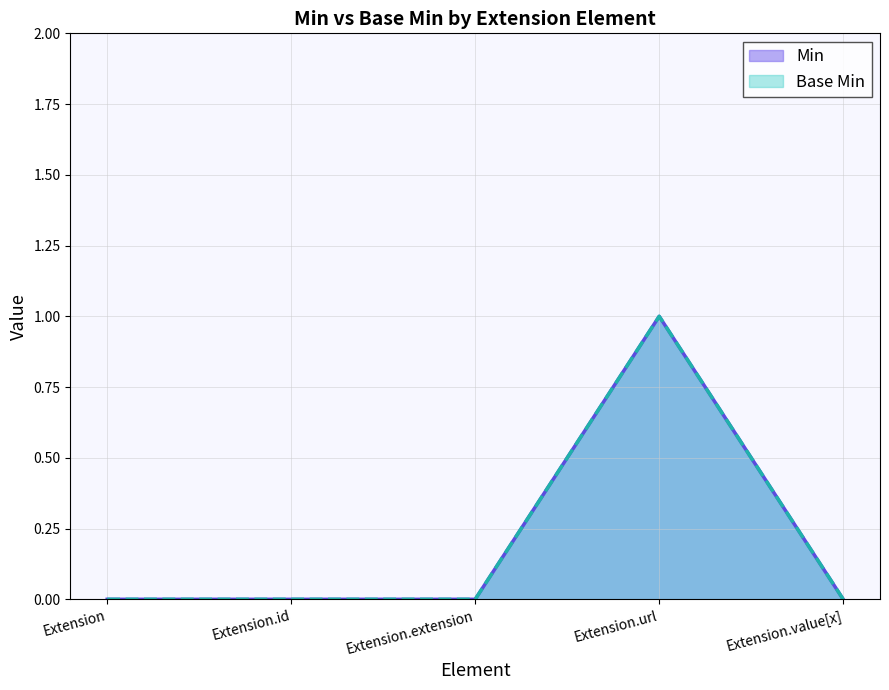

What is the maximum value for Base Min?

1